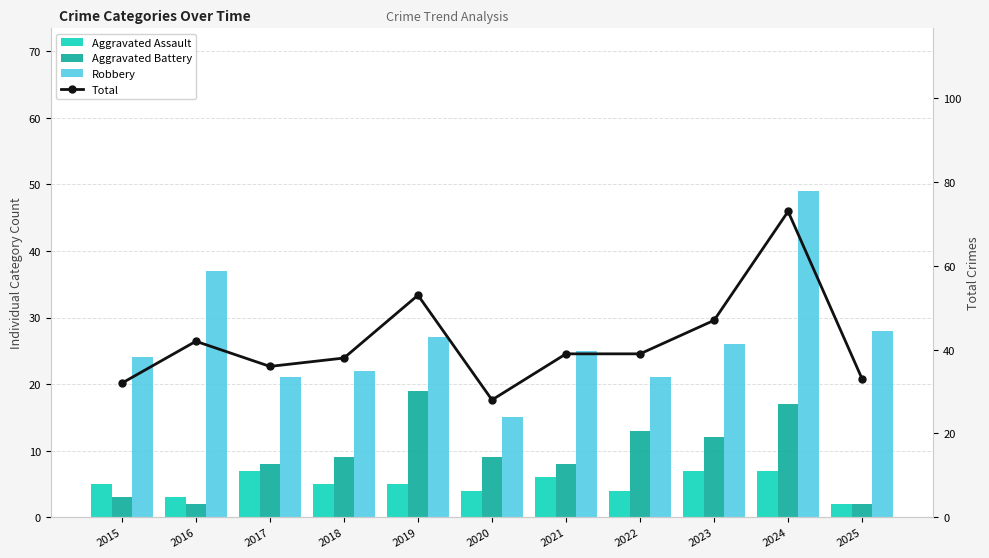

The value of Aggravated Battery at 2019 is 30. True or false?

False